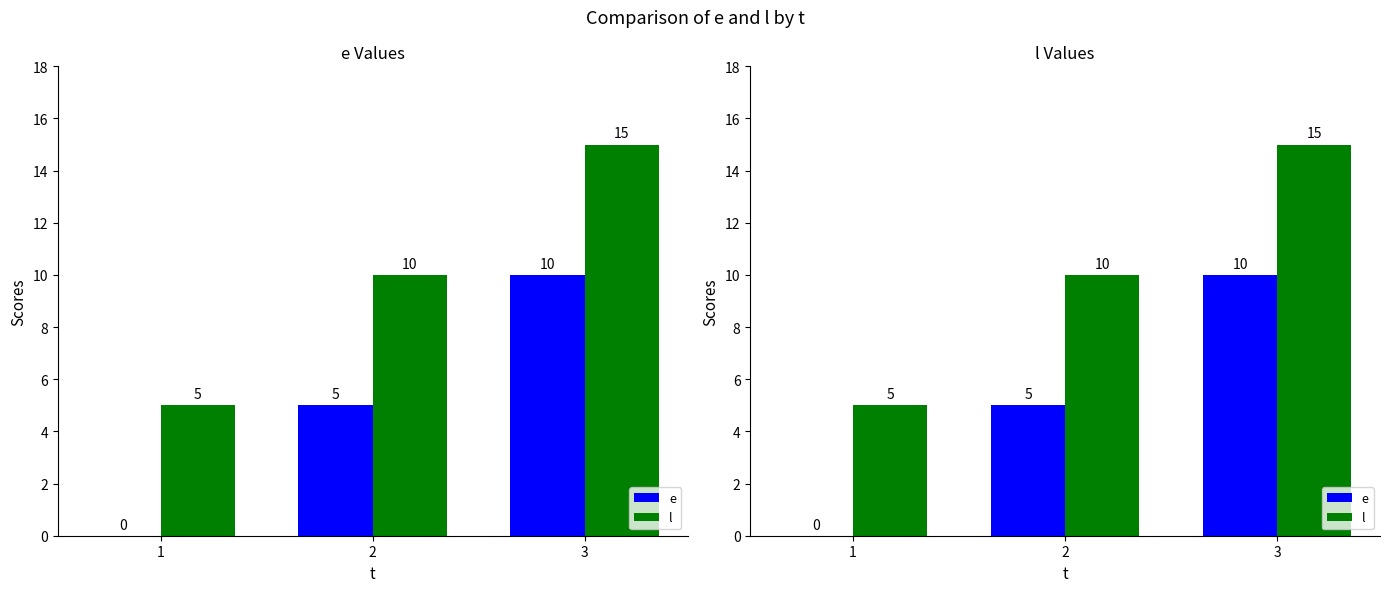

Reading left to right, transcribe all the data shown in this chart.

e: 1=0	2=5	3=10
l: 1=5	2=10	3=15